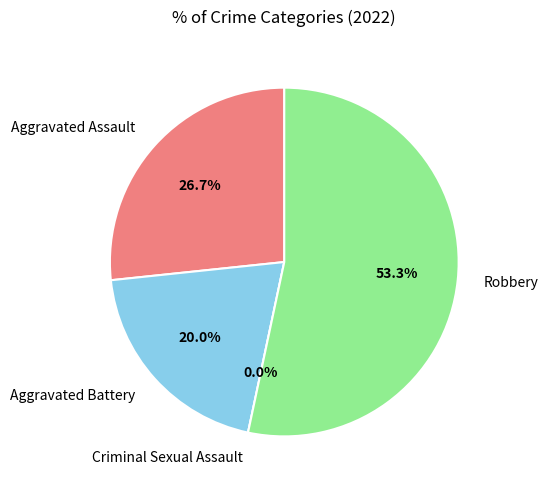

To the nearest percent, what is the average slice percentage?

25%